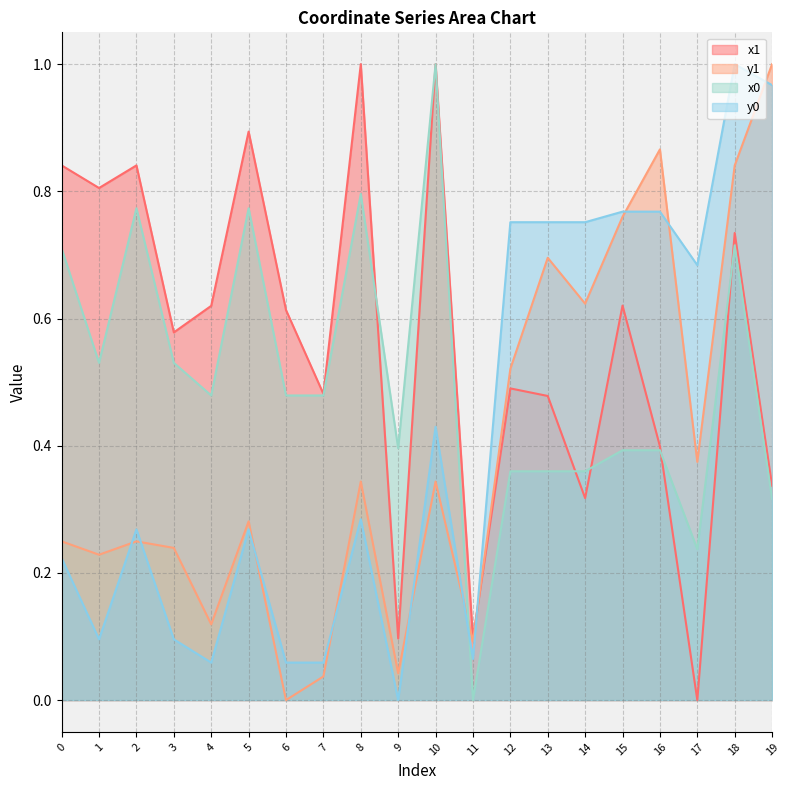

What is the average value of the x1 series?

0.6